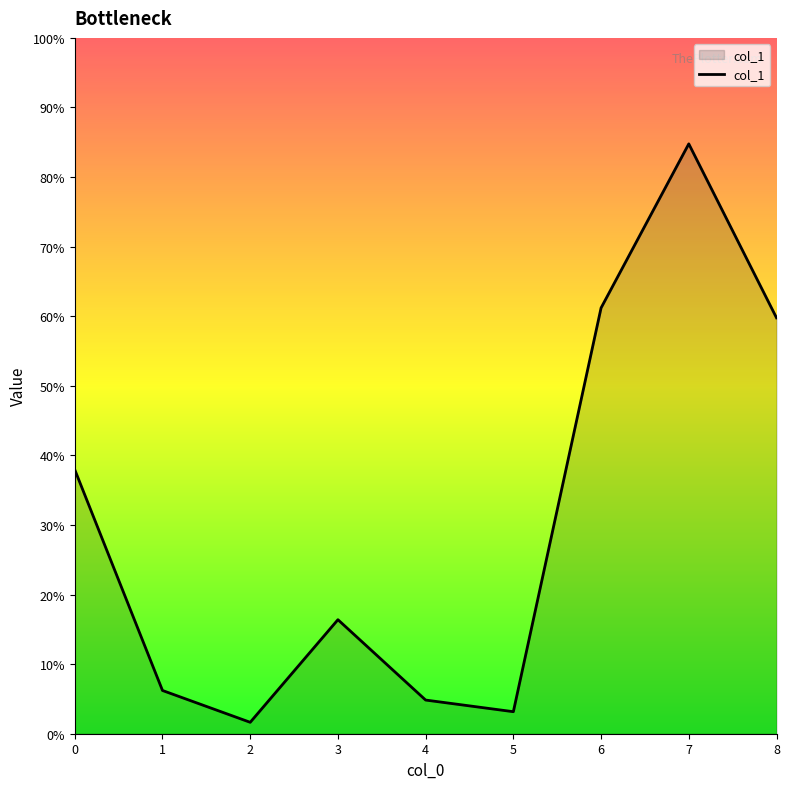

Rank the categories by value from lowest to highest.

2, 5, 4, 1, 3, 0, 8, 6, 7